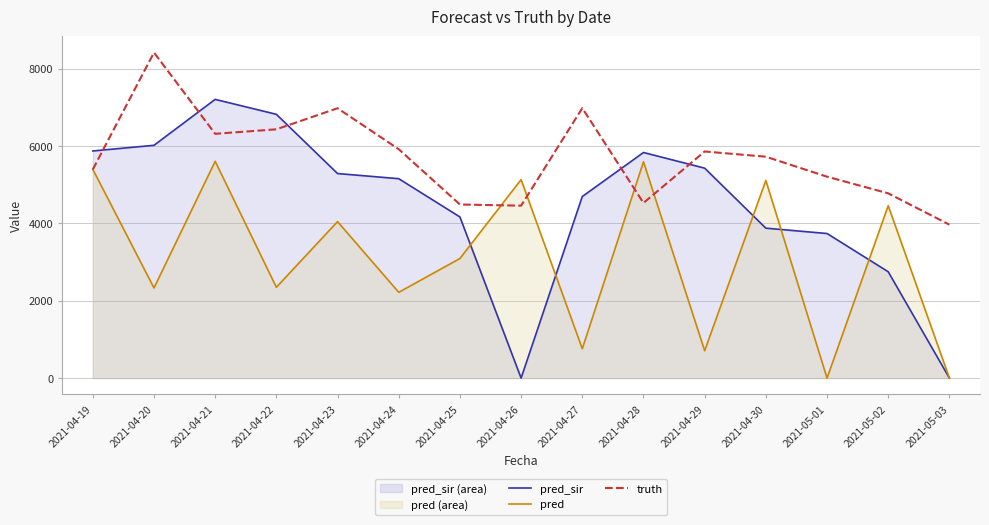

How many positive values does the pred series have?

13